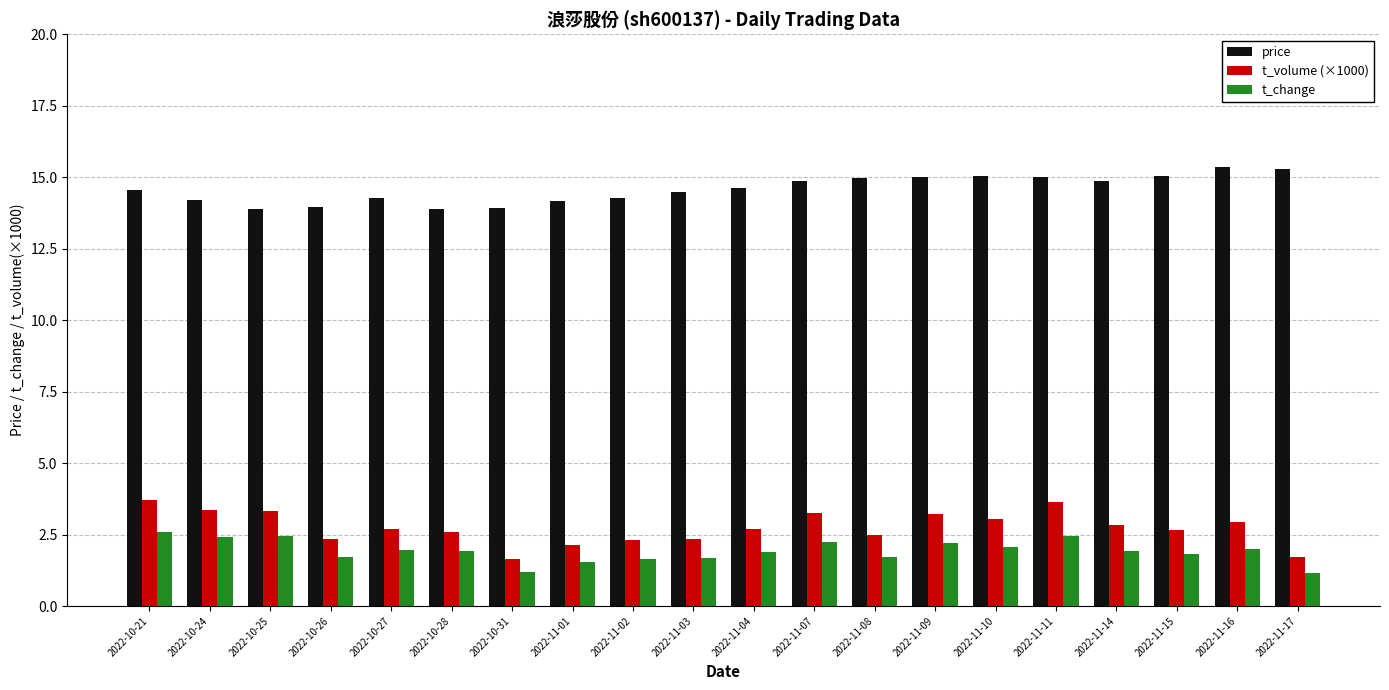

Rank the series at 2022-11-14 from lowest to highest value.

t_change, t_volume (×1000), price